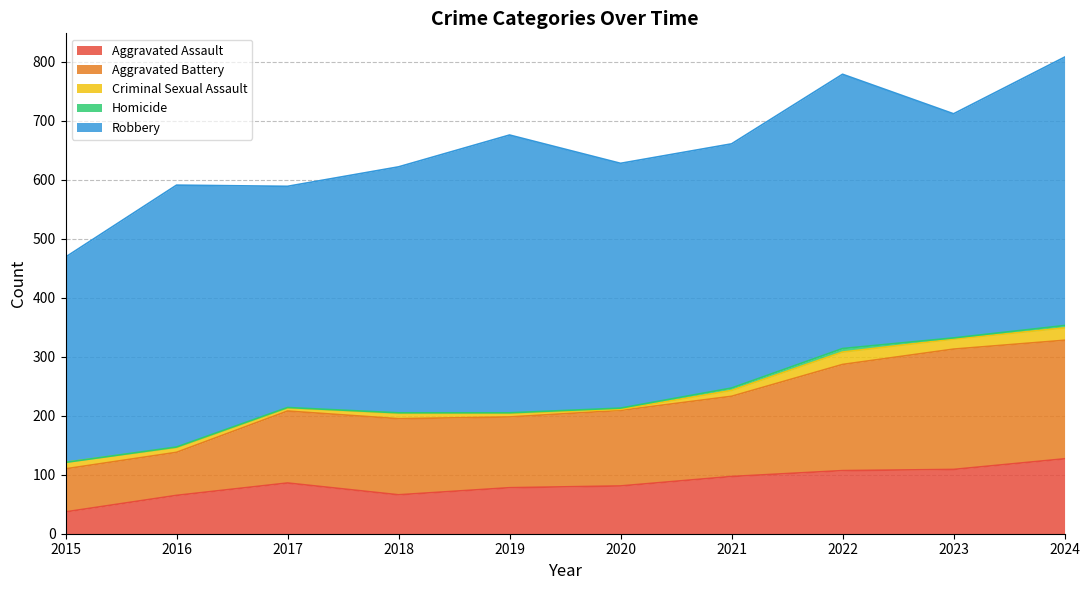

Does the chart have visible grid lines?

Yes